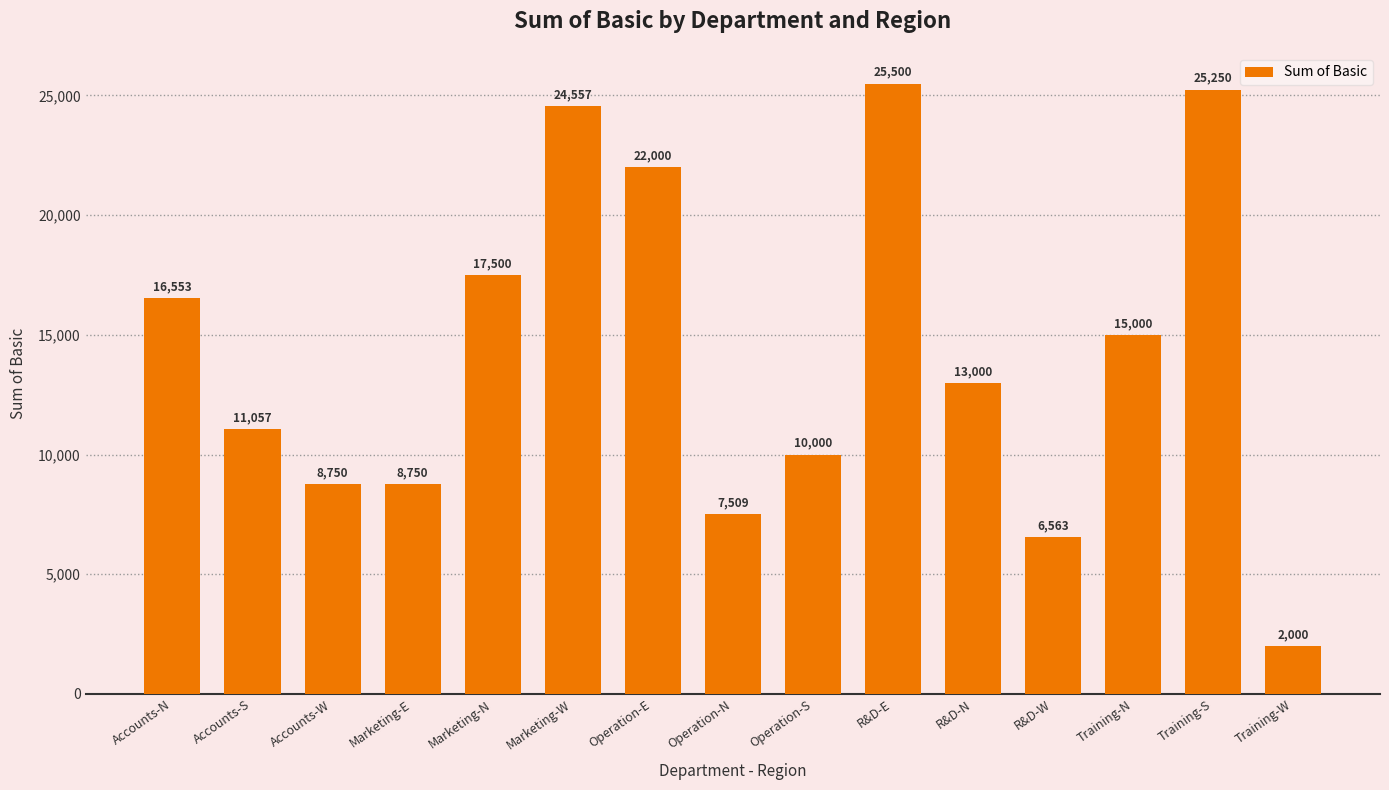

The value at Marketing-E is 4073. True or false?

False